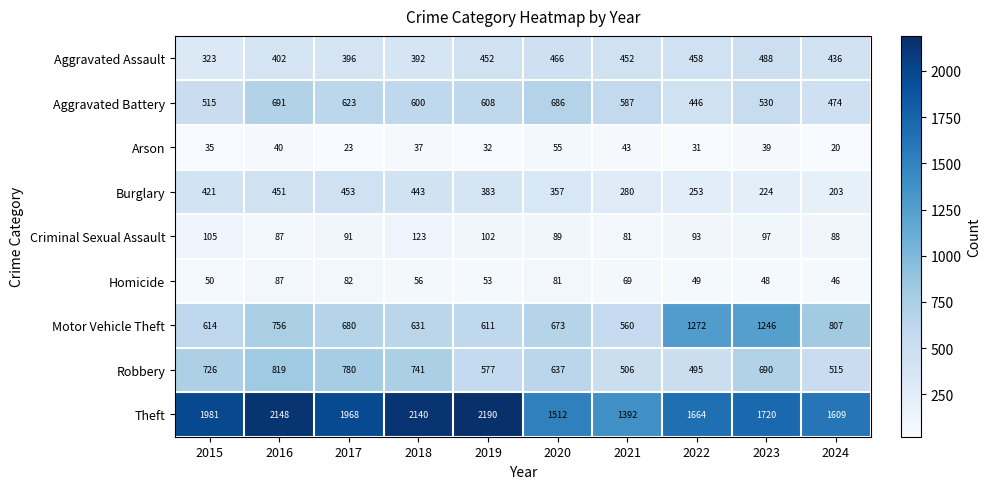

The value of Motor Vehicle Theft at 2023 is 1887. True or false?

False